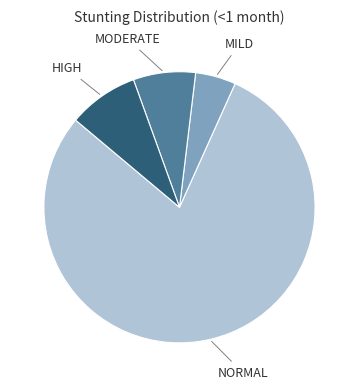

Is there a majority slice in this chart?

Yes